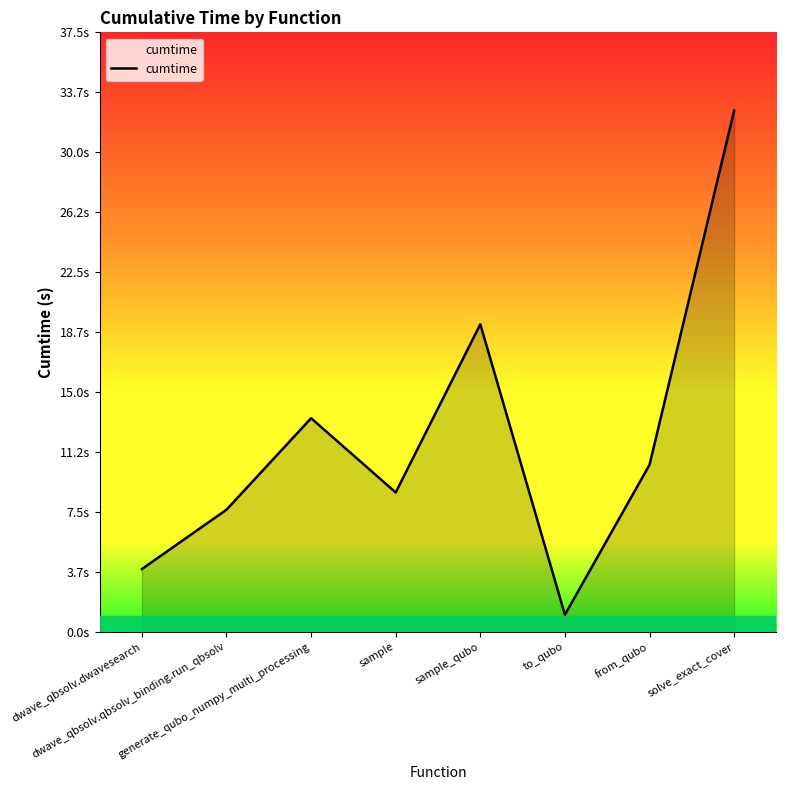

At which category does the chart reach its minimum across all series?

to_qubo